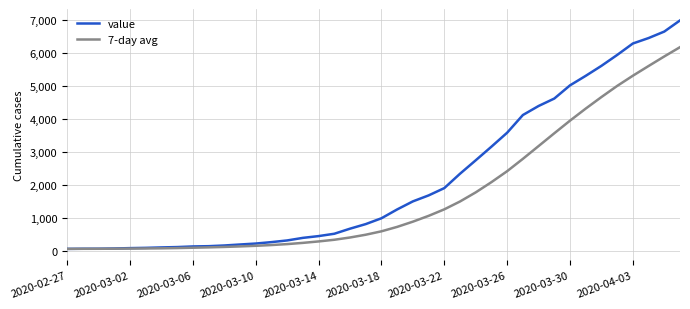

Which series has the widest spread of values?

value